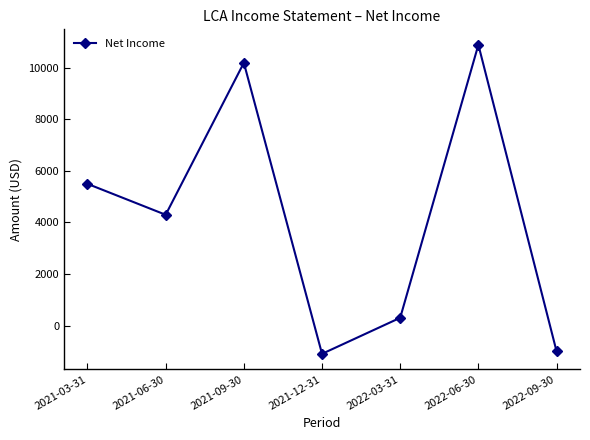

How many series are shown in this chart?

1